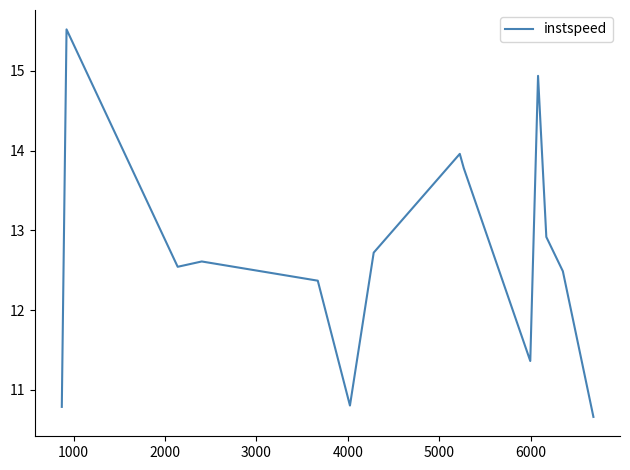

What is the sum of all values?

177.5